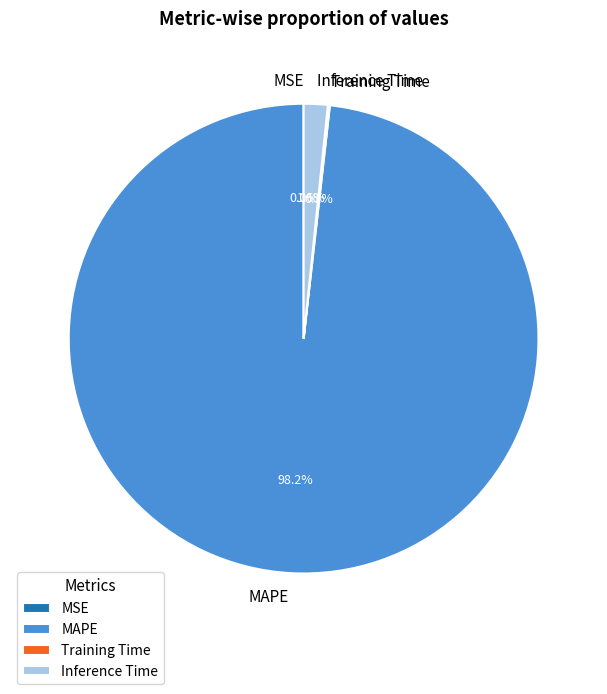

To the nearest percent, what is the average slice percentage?

25%